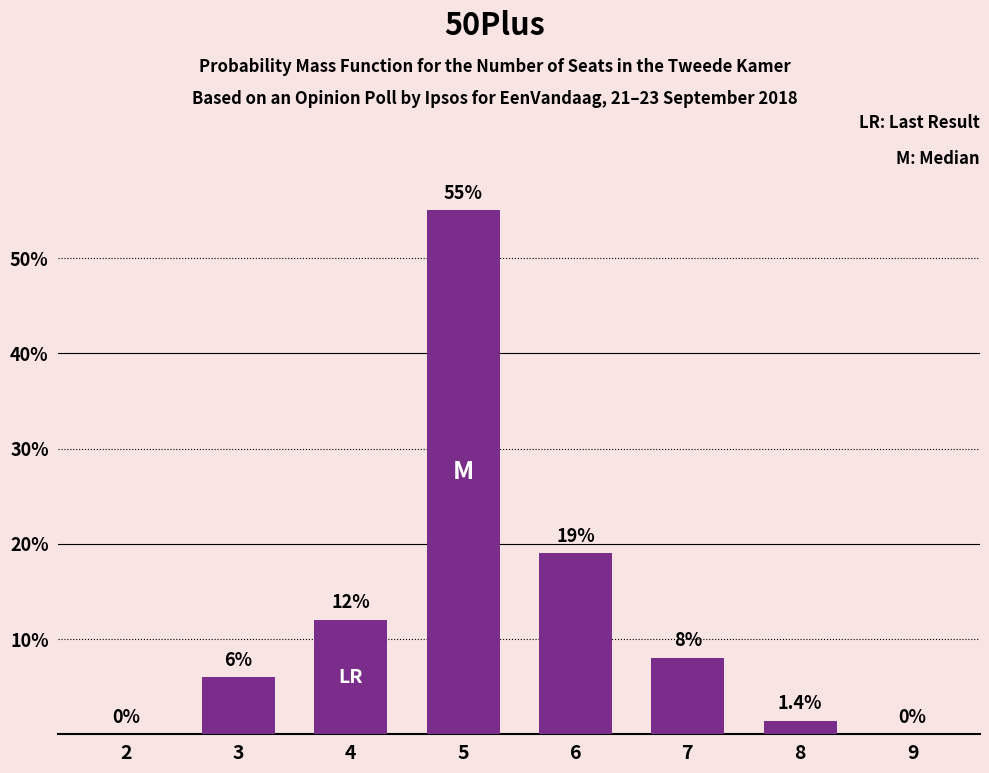

The value at 3 is 6.0. True or false?

True